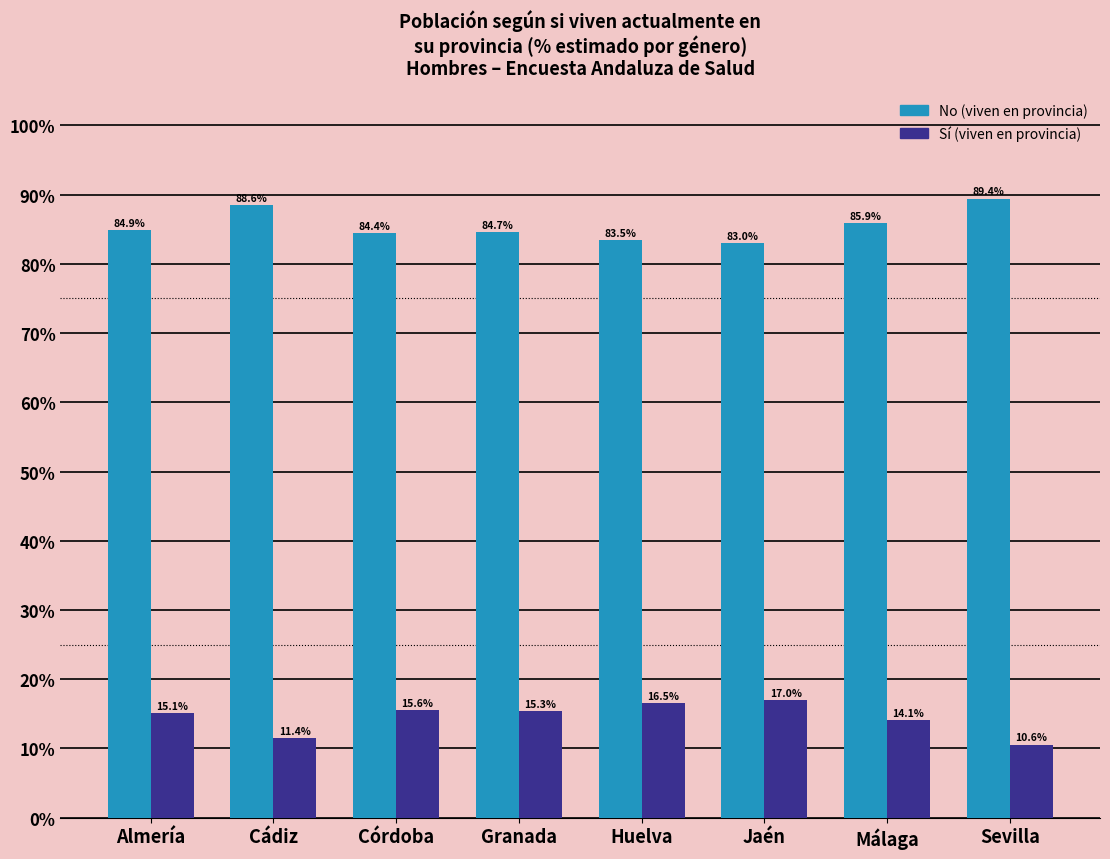

Reading left to right, extract all data points from this chart.

No: Almería=84.9	Cádiz=88.6	Córdoba=84.4	Granada=84.7	Huelva=83.5	Jaén=83.0	Málaga=85.9	Sevilla=89.4
Sí: Almería=15.1	Cádiz=11.4	Córdoba=15.6	Granada=15.3	Huelva=16.5	Jaén=17.0	Málaga=14.1	Sevilla=10.6